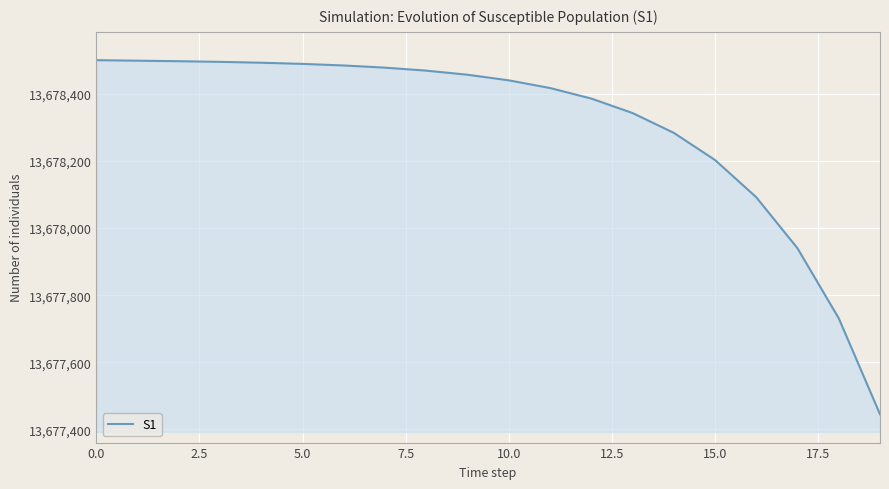

What is the difference between the maximum and minimum values?

1054.7